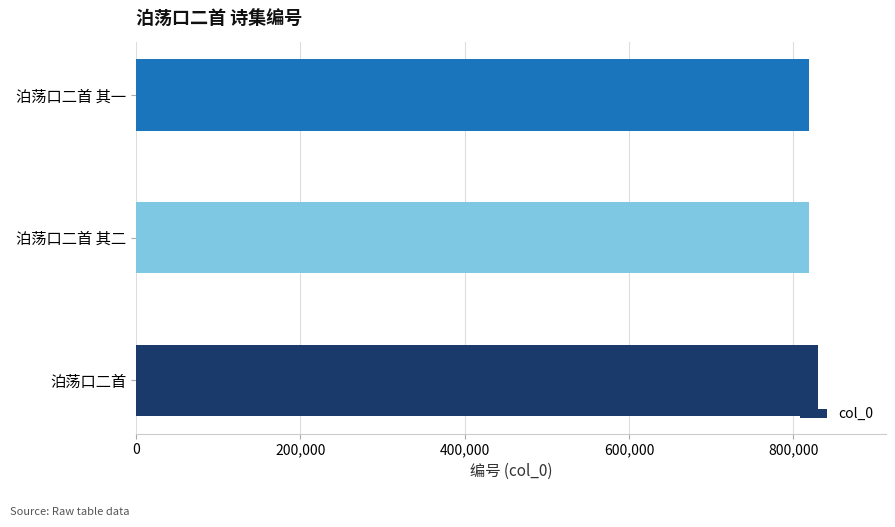

What is the average value?

822554